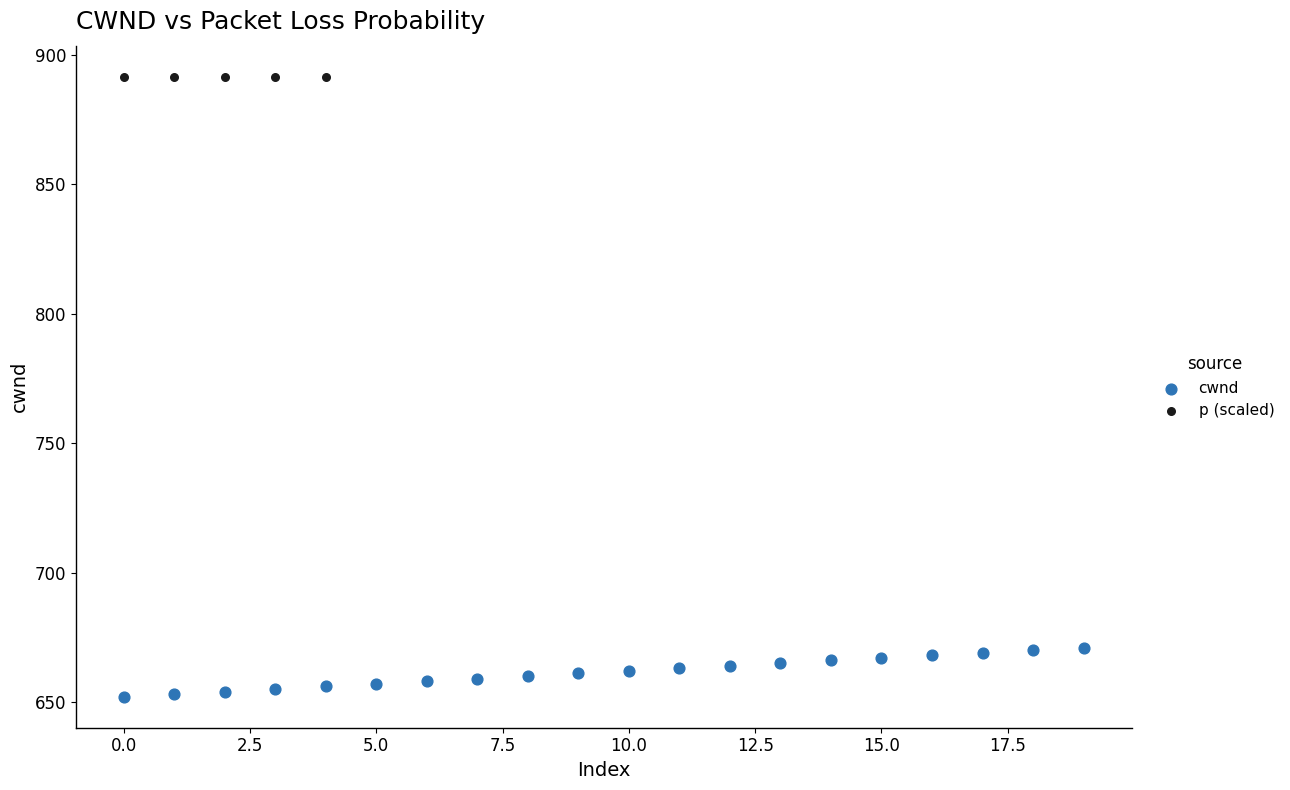

Which series contains the highest Y value?

p (scaled)